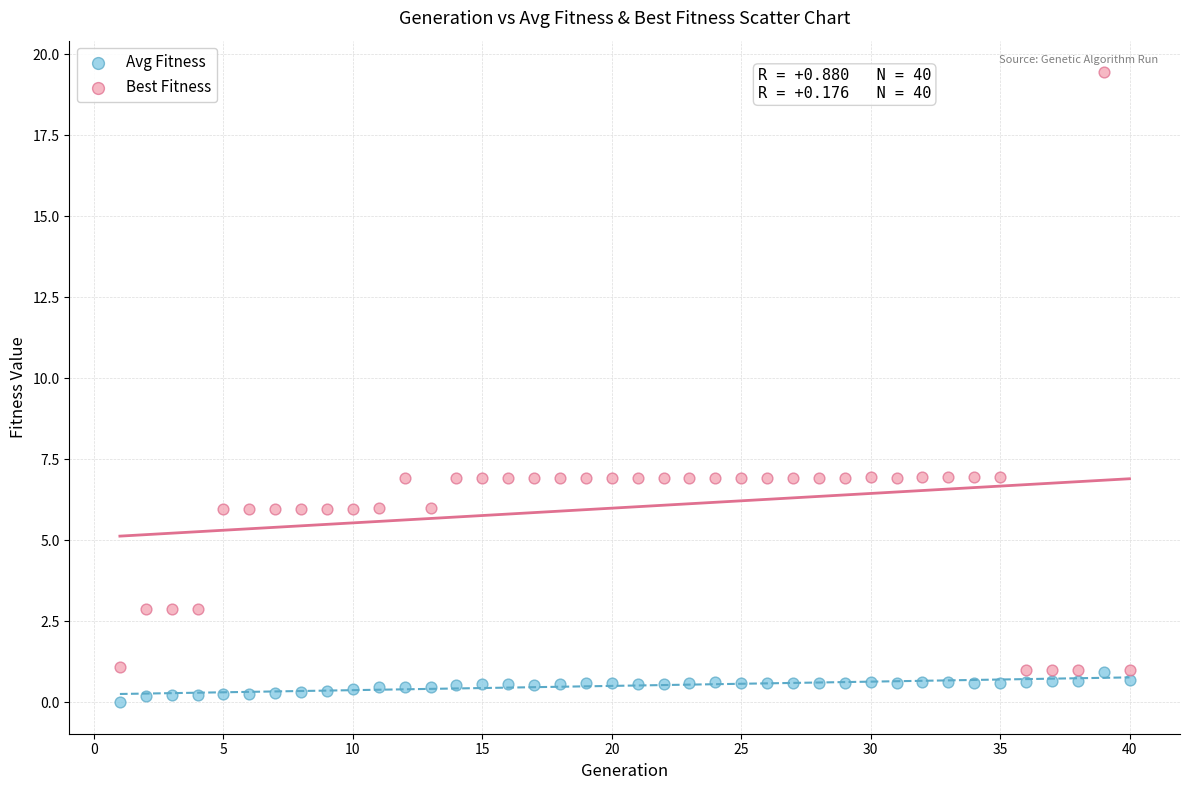

Which series contains the highest Y value?

Best Fitness